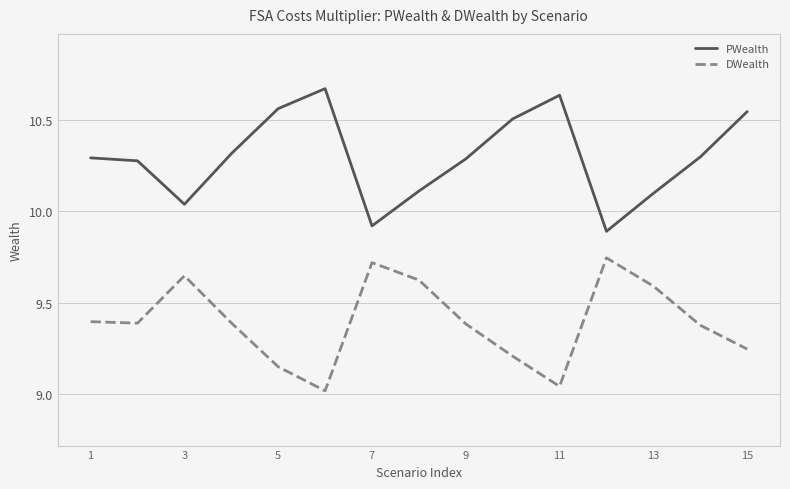

What is the lowest value of the PWealth series?

9.9